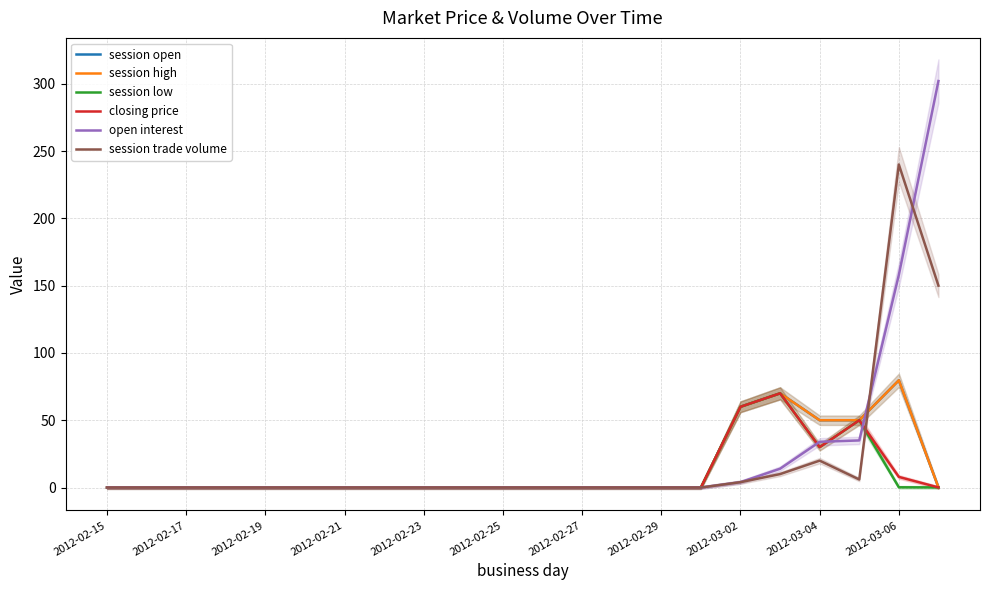

At how many categories does at least one series exceed 295?

1